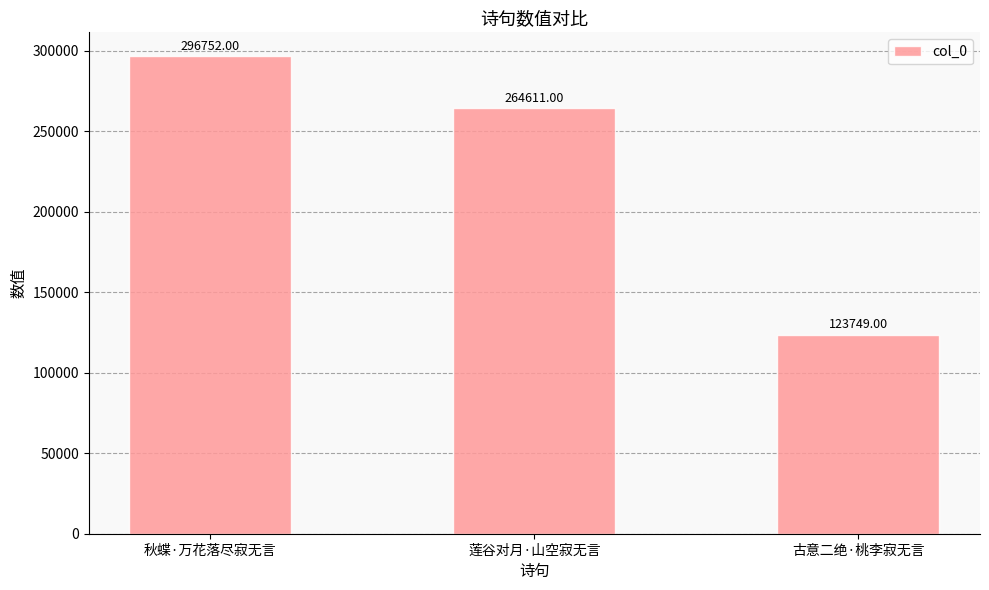

What is the label of the 1st bar from the left?

秋蝶·万花落尽寂无言